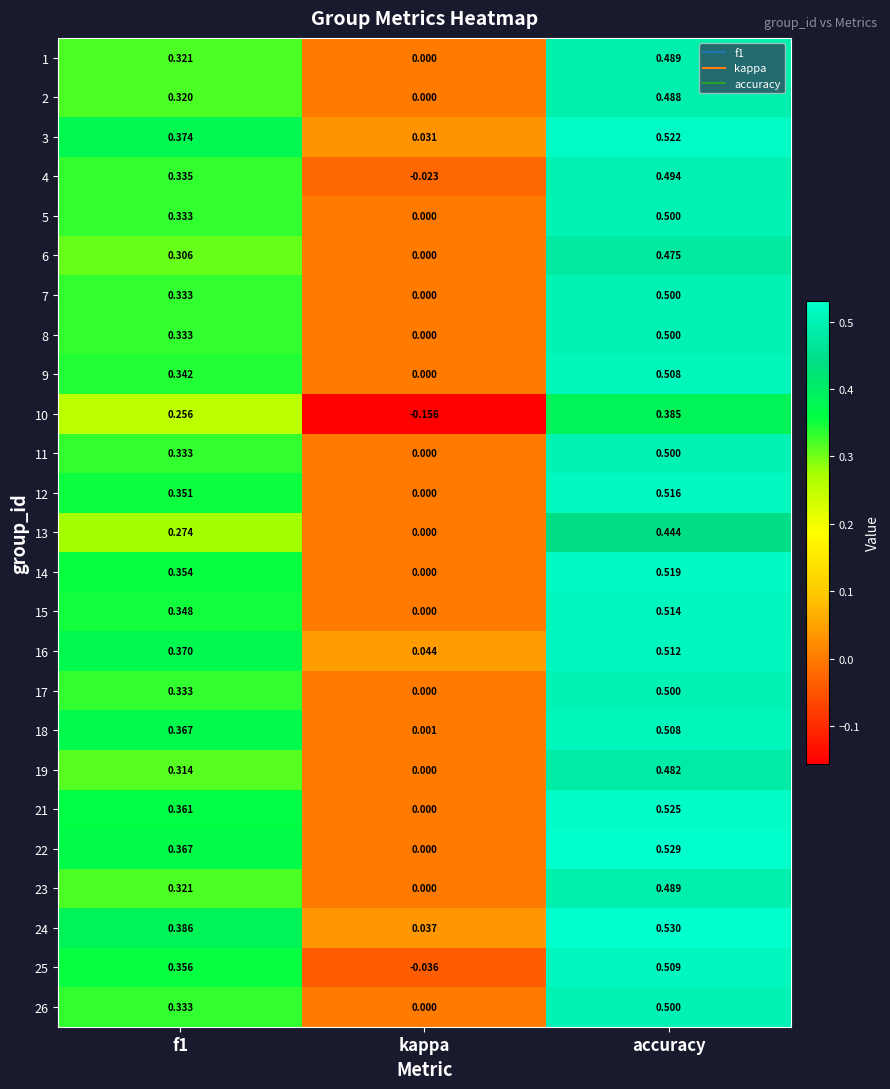

What is the maximum value shown in the chart?

0.5